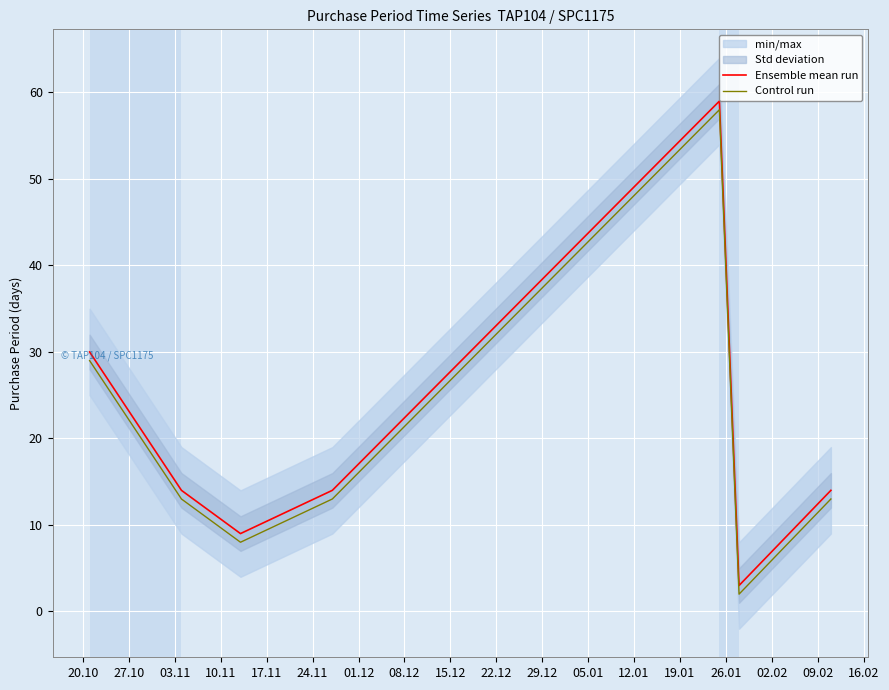

What is the highest value of the Control run series?

58